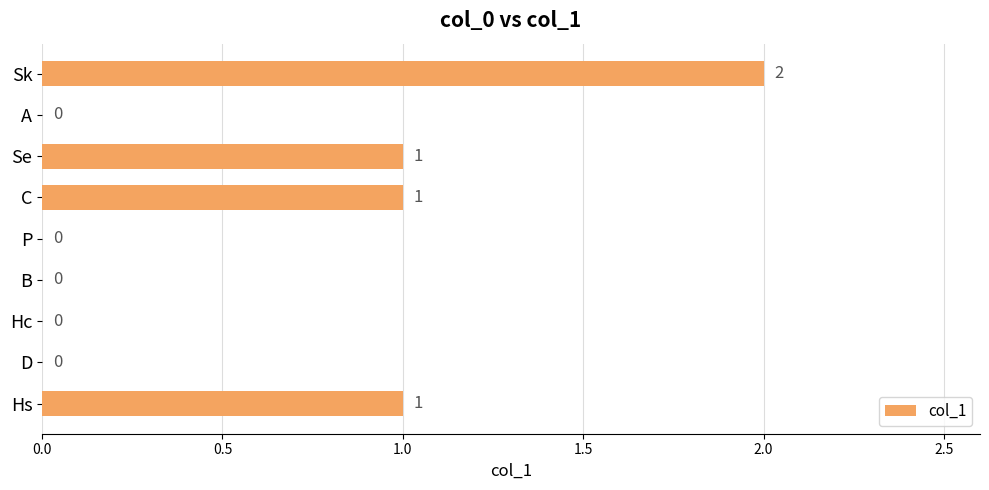

Are the bars grouped side by side (vs. stacked)?

No